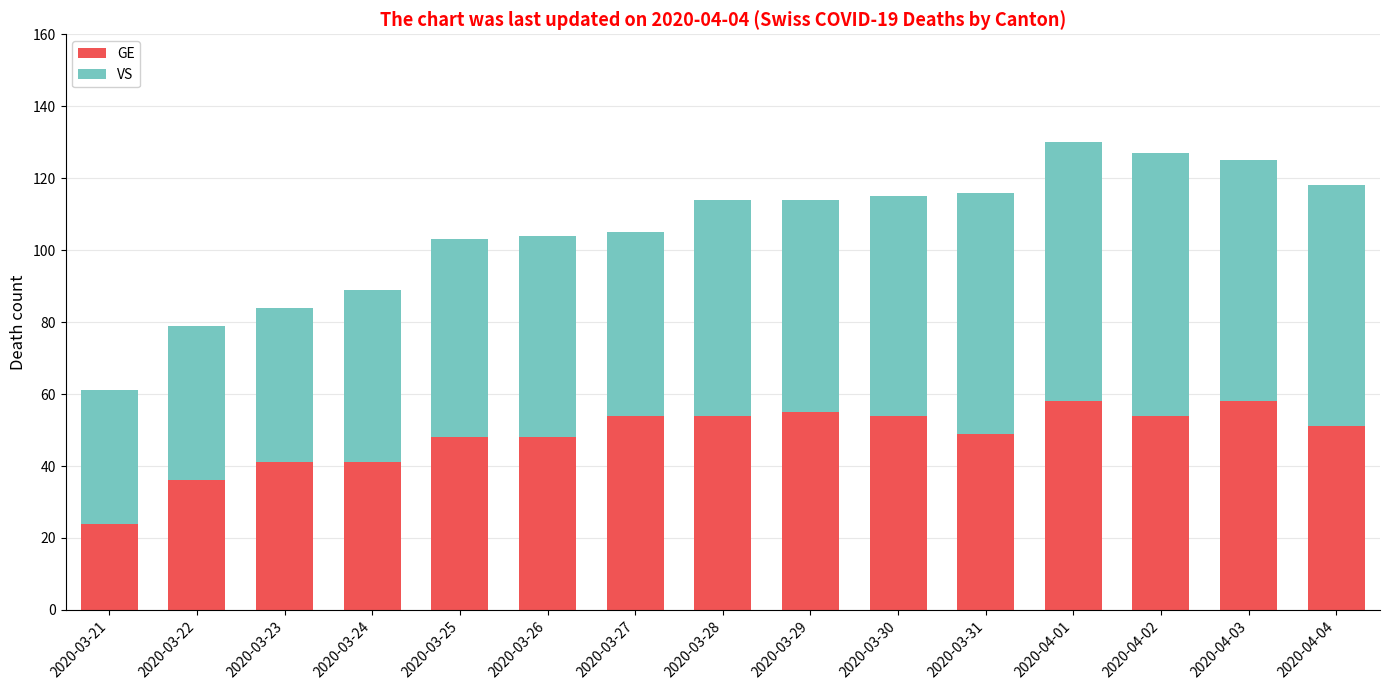

At which label does GE reach its minimum?

2020-03-21